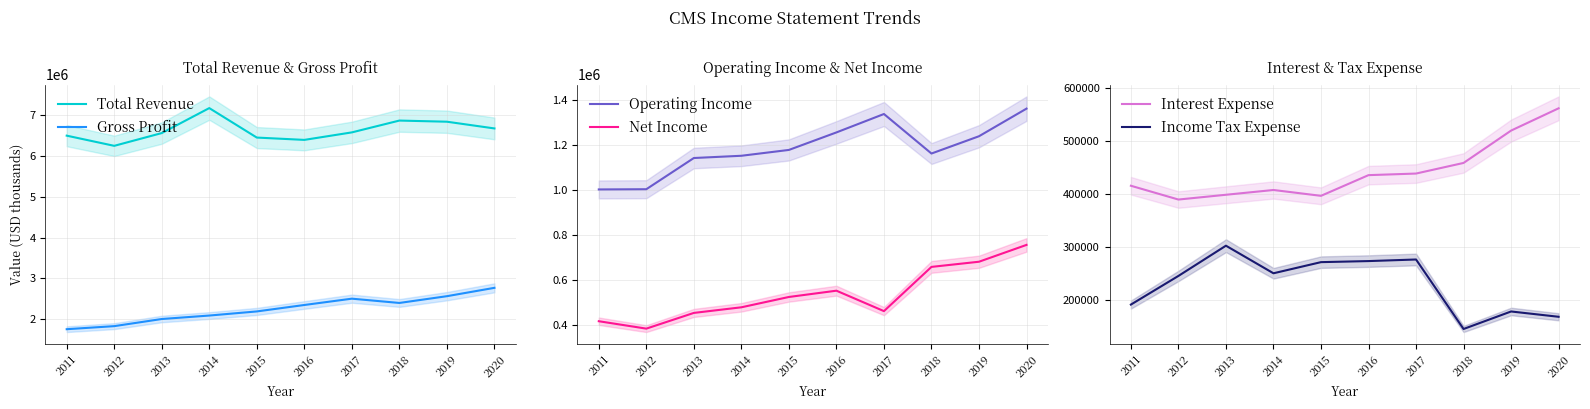

Does the chart display data point markers on the line(s)?

No